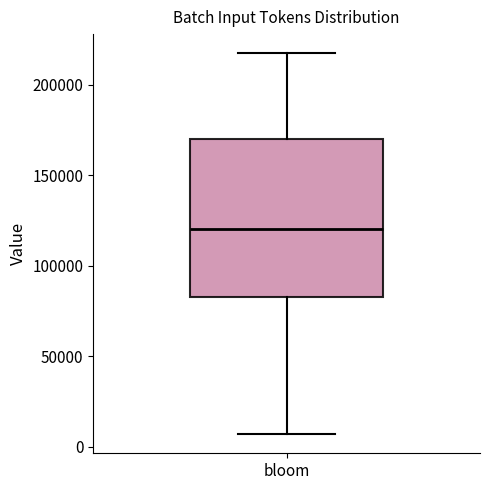

Where is the upper edge of the box for bloom on the y-axis? The values are not printed on the chart, so give them approximately, as read against the axis.

170000